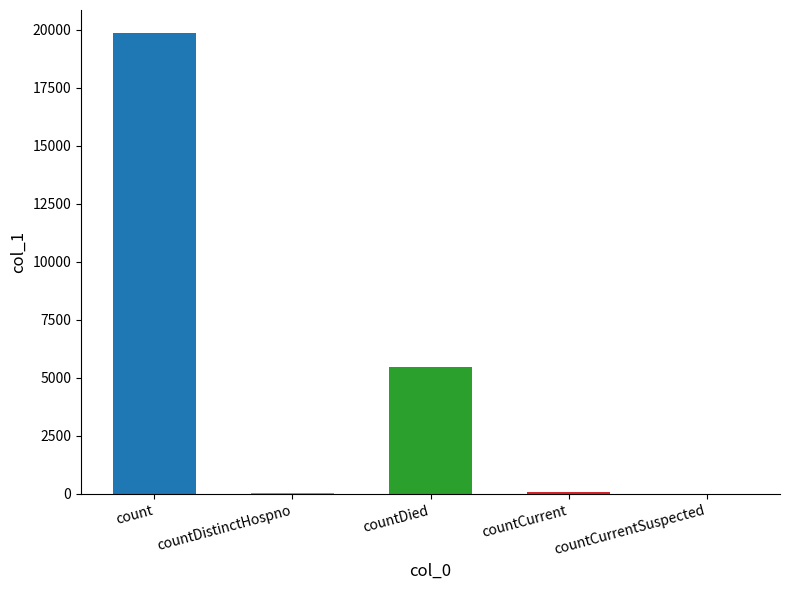

How many values are above zero?

4